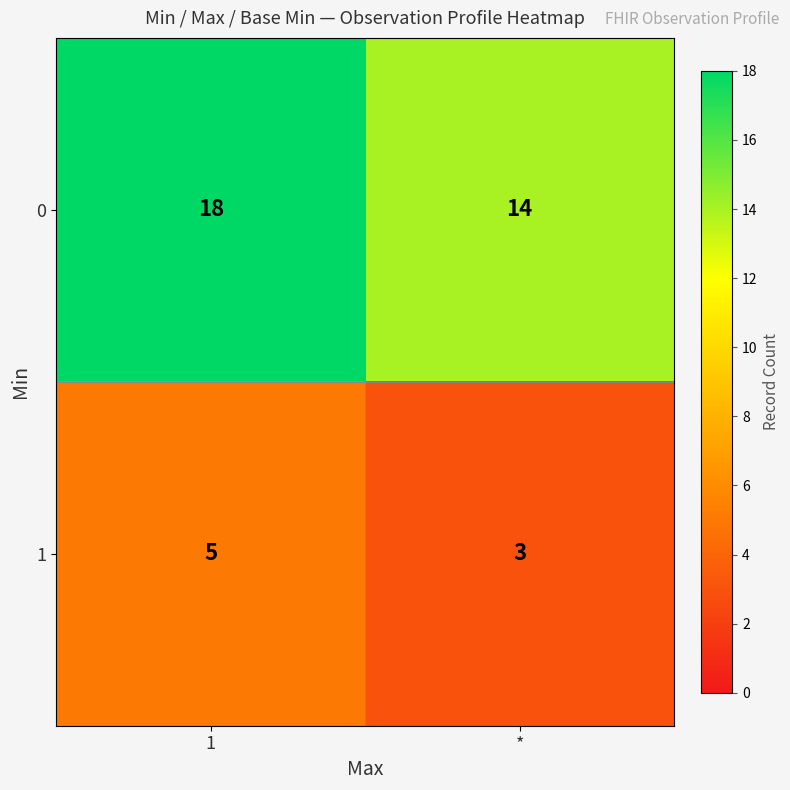

Which series has the largest total across all categories?

0